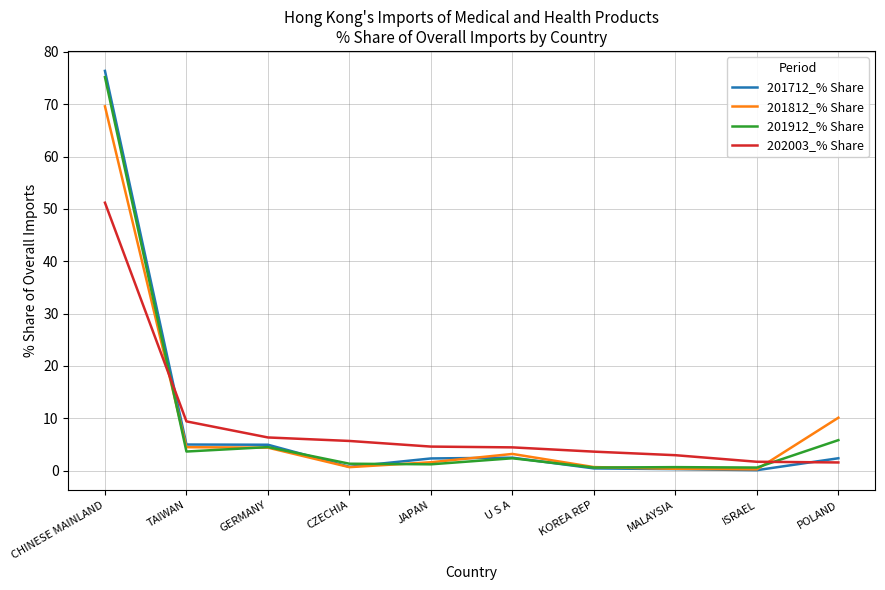

True or false: 201912_% Share and 202003_% Share intersect in this chart.

True